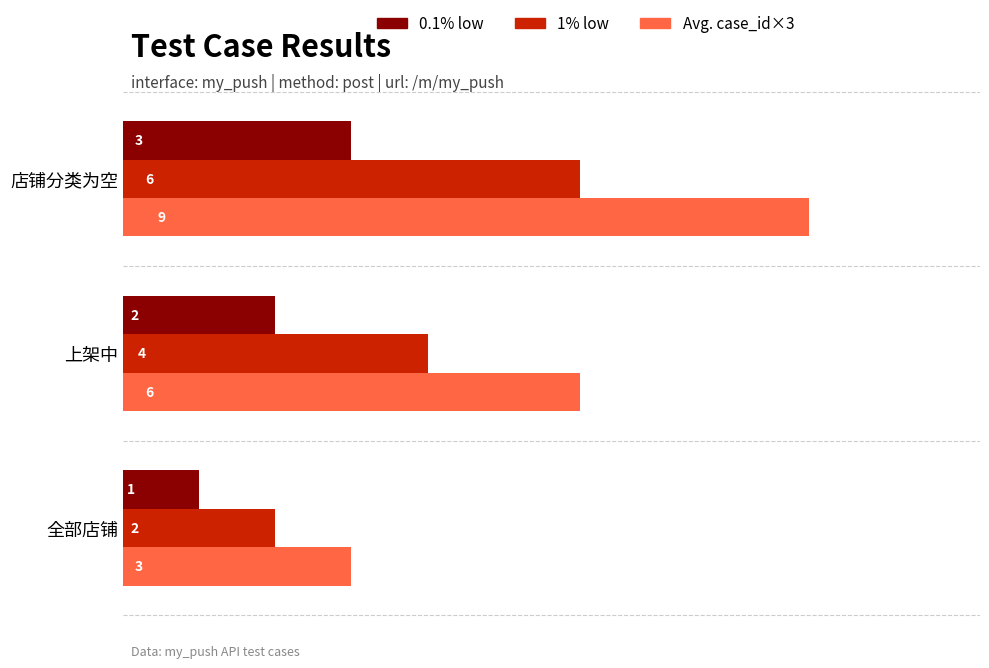

List the series in order of their peak value, lowest first.

0.1% low, 1% low, Avg. case_id×3